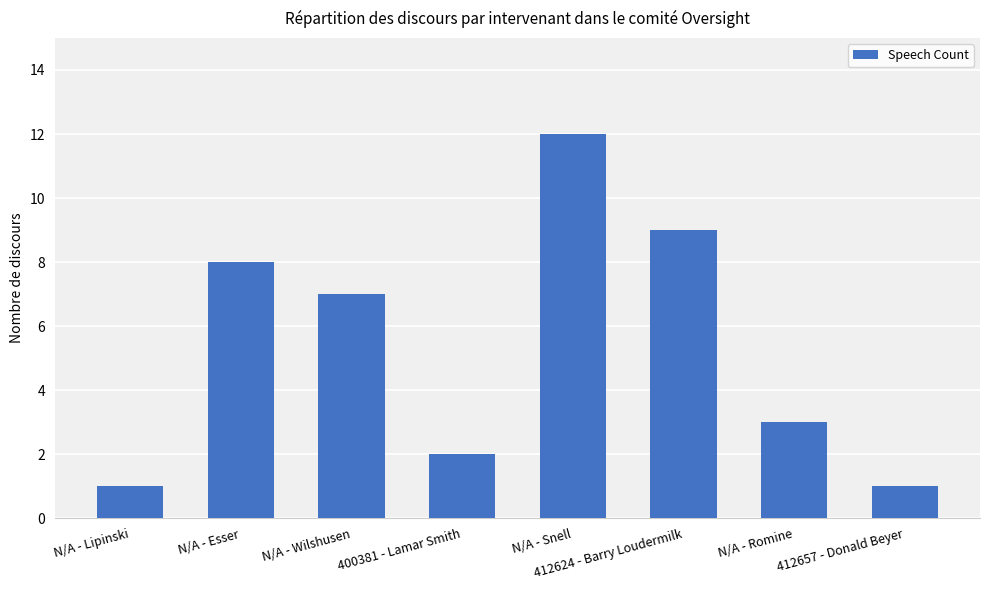

What position from the left is 412624 - Barry Loudermilk?

6